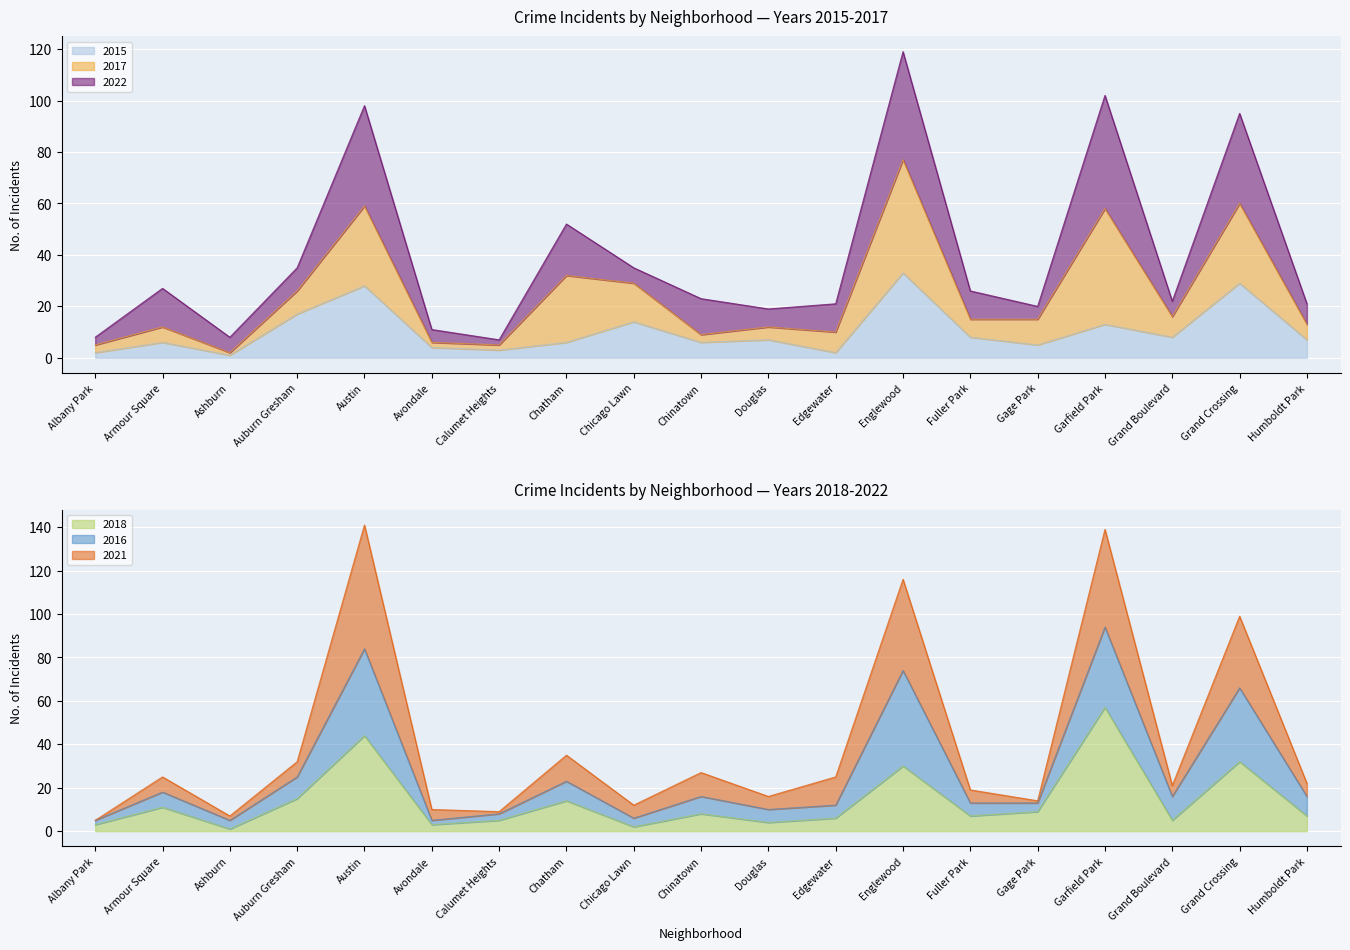

True or false: 2015 has a value of 7 at Chicago Lawn.

False